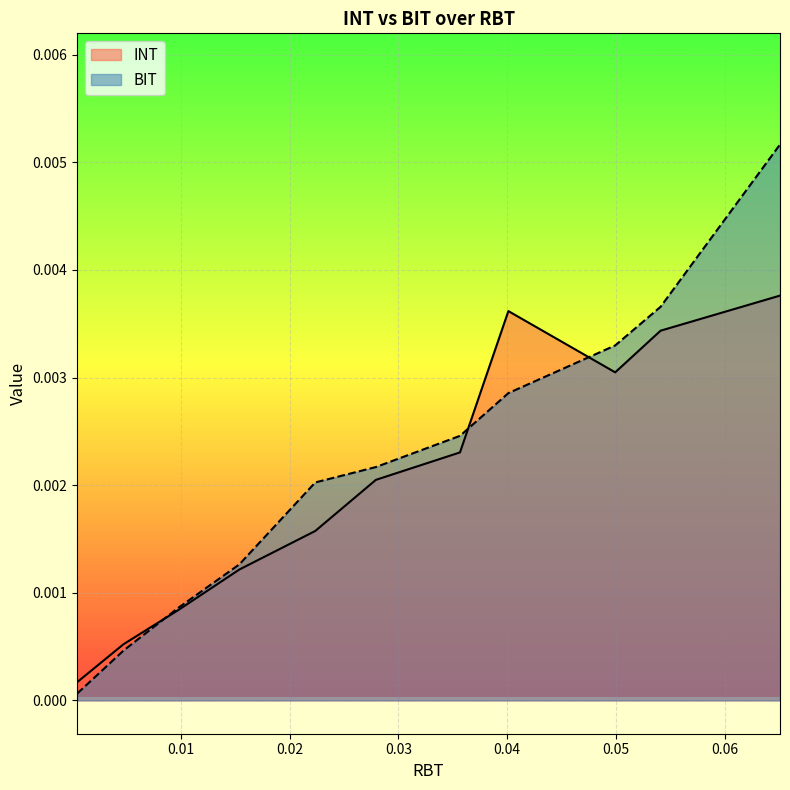

Rank the series by their maximum value, from lowest to highest.

INT, BIT